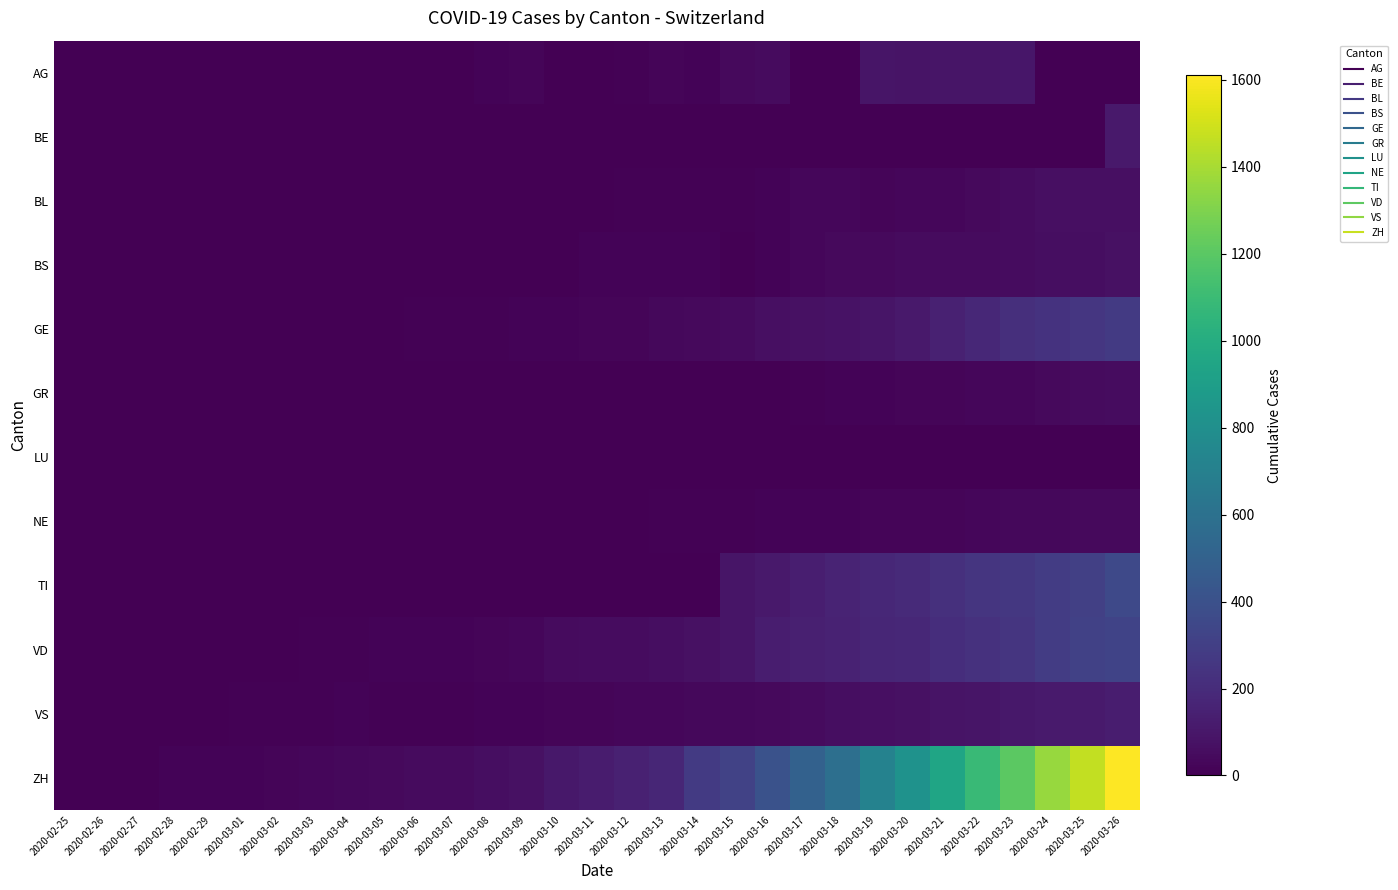

Which series changed the most between 2020-02-26 and 2020-03-10?

ZH